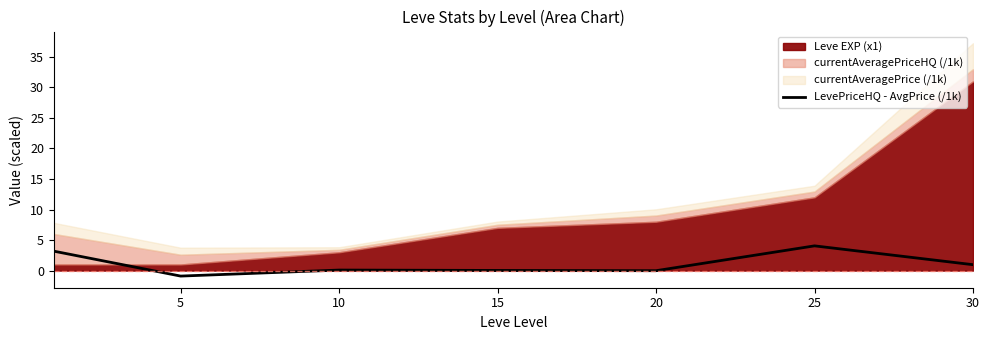

What is the sum of all values?

7.4